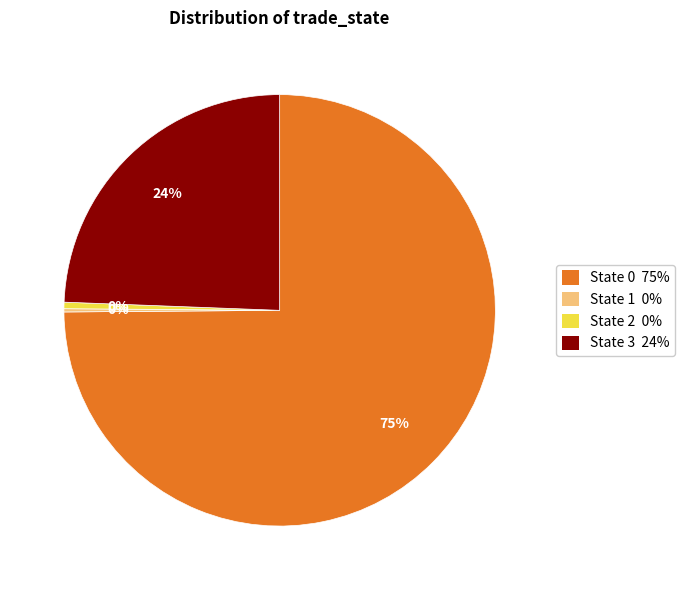

Which has a higher value, State 3 24% or State 0 75%?

State 0 75%